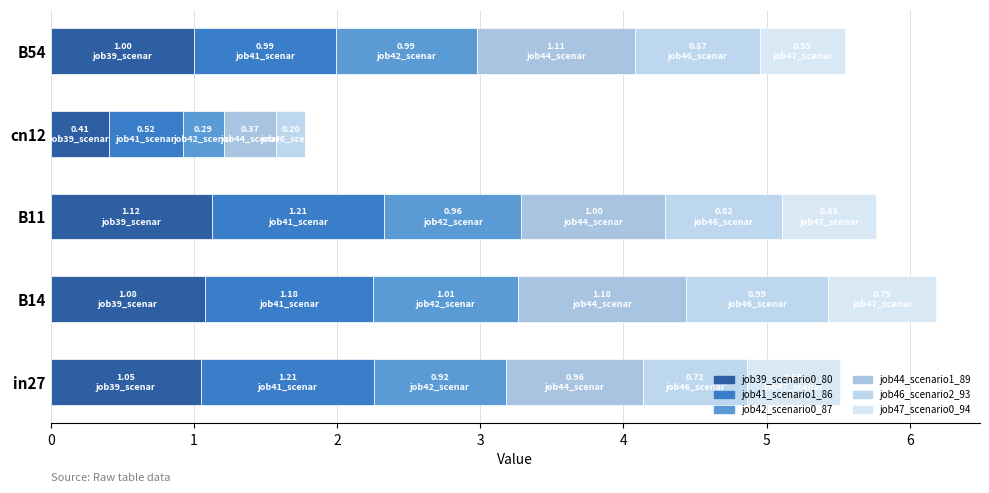

Reading left to right, extract all data points from this chart.

job39_scenario0_80: 1.0	1.1	1.1	0.4	1.0
job41_scenario1_86: 1.2	1.2	1.2	0.5	1.0
job42_scenario0_87: 0.9	1.0	1.0	0.3	1.0
job44_scenario1_89: 1.0	1.2	1.0	0.4	1.1
job46_scenario2_93: 0.7	1.0	0.8	0.2	0.9
job47_scenario0_94: 0.6	0.8	0.7	0.0	0.6